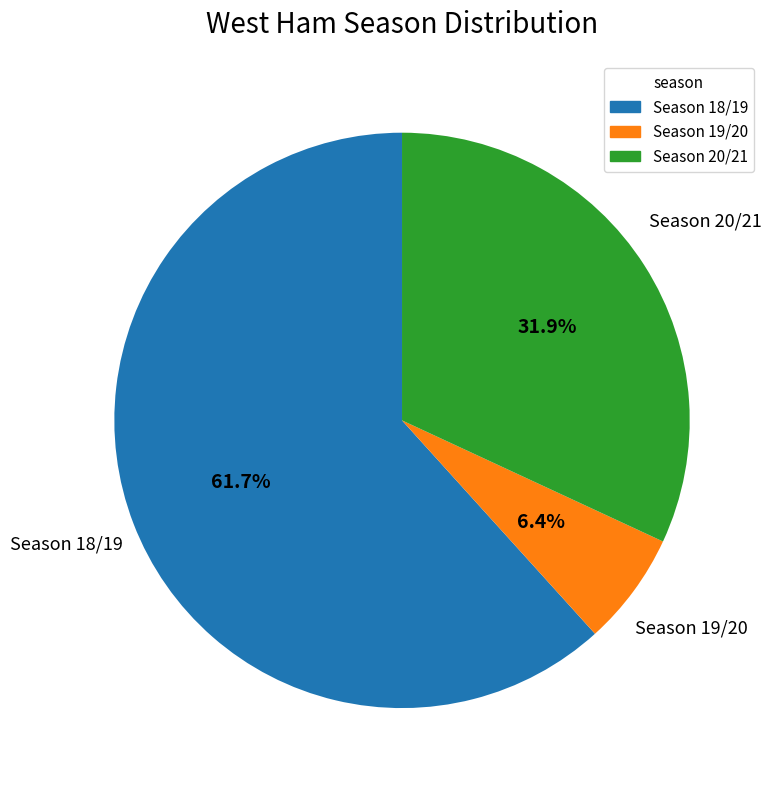

How much of the chart is everything except Season 18/19?

38.3%